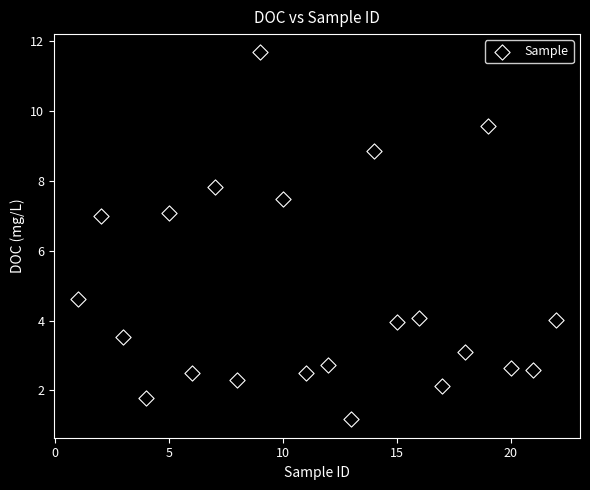

What is the range of Y values (max minus min)?

10.5